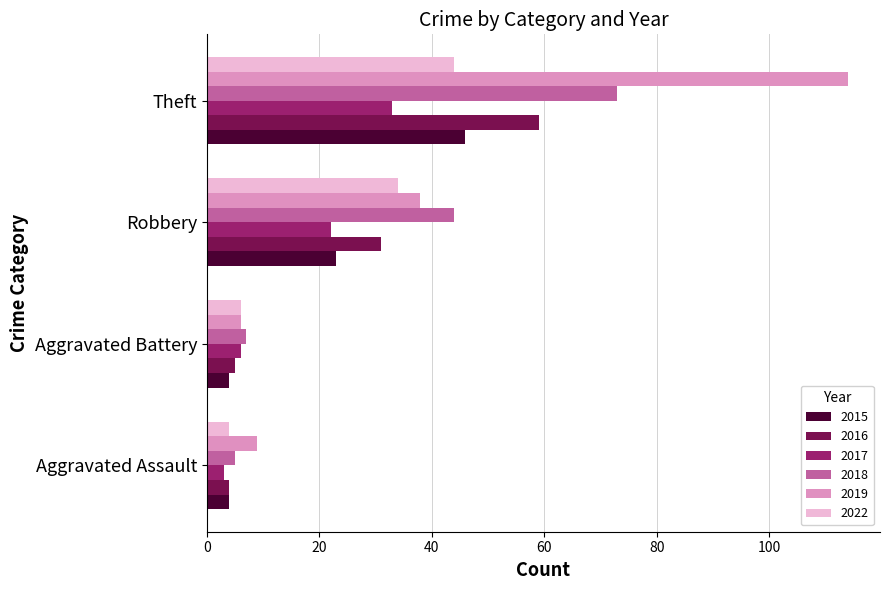

What are all the series names shown in the legend?

2015, 2016, 2017, 2018, 2019, 2022